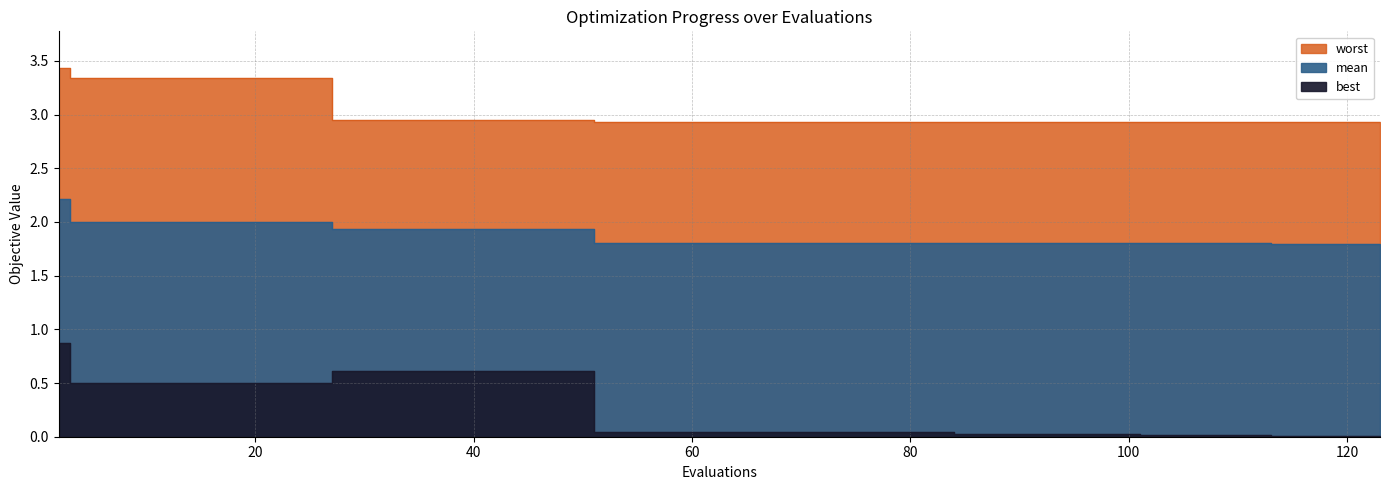

Reading left to right, extract all data points from this chart.

mean: 2=2.2	3=2.0	7=2.0	11=2.0	15=2.0	27=1.9	31=1.9	35=1.9	51=1.8	55=1.8	59=1.8	84=1.8	88=1.8	93=1.8	97=1.8	101=1.8	105=1.8	113=1.8	117=1.8	123=1.8
best: 2=0.9	3=0.5	7=0.5	11=0.5	15=0.5	27=0.6	31=0.6	35=0.6	51=0.0	55=0.0	59=0.0	84=0.0	88=0.0	93=0.0	97=0.0	101=0.0	105=0.0	113=0.0	117=0.0	123=0.0
worst: 2=3.4	3=3.3	7=3.3	11=3.3	15=3.3	27=3.0	31=3.0	35=3.0	51=2.9	55=2.9	59=2.9	84=2.9	88=2.9	93=2.9	97=2.9	101=2.9	105=2.9	113=2.9	117=2.9	123=2.9